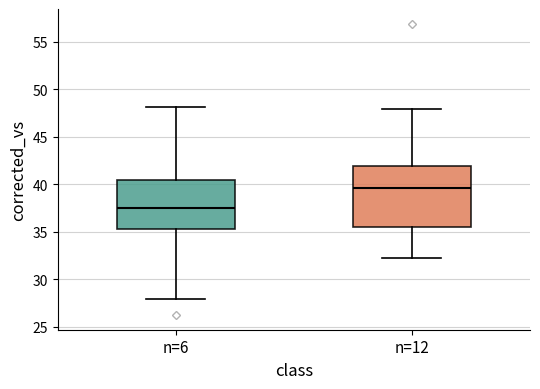

Which box's median line is the highest?

n=12